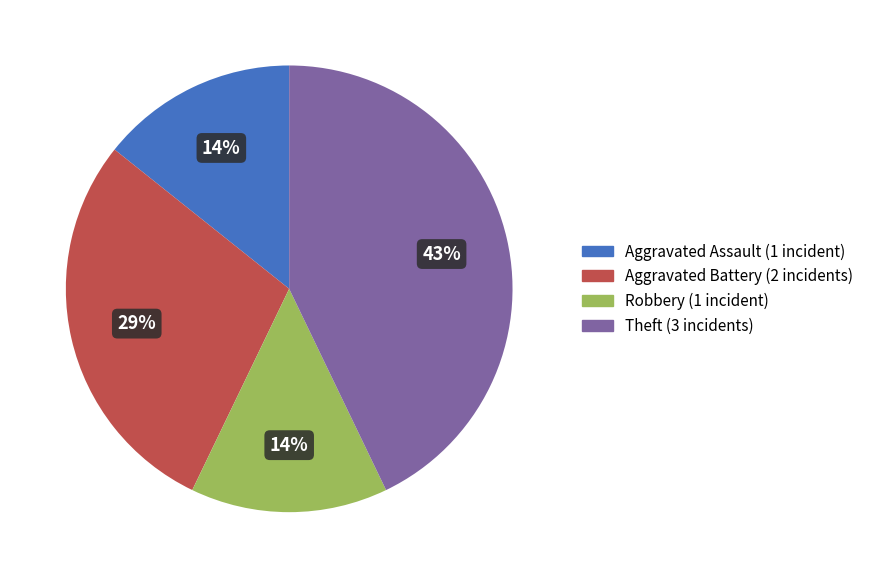

Is there a majority slice in this chart?

No